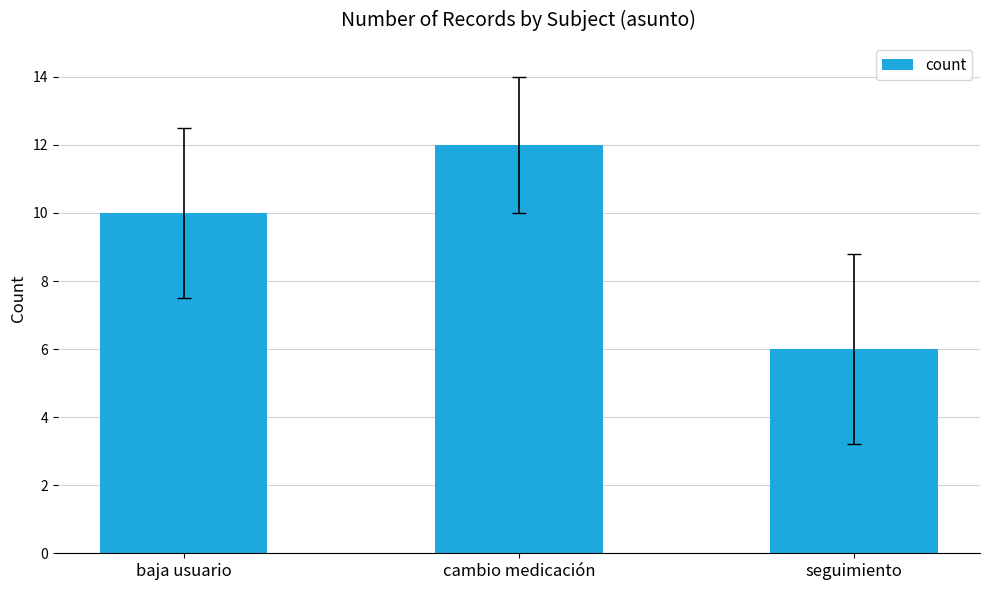

What is the sum of all values?

28